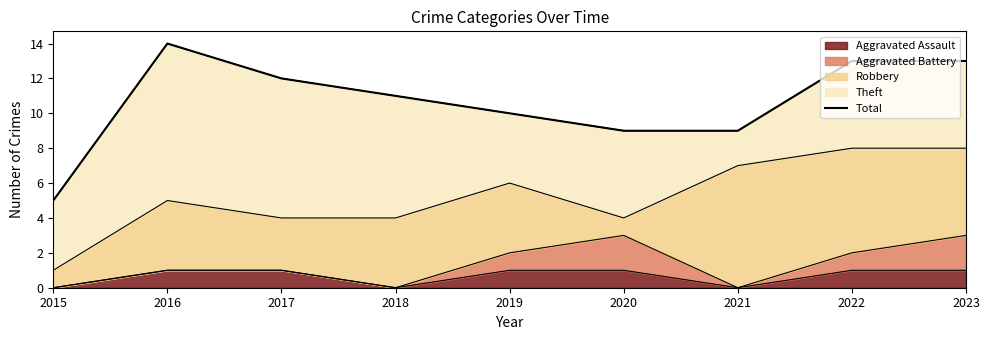

Reading left to right, list all the values displayed in this chart.

2015=5	2016=14	2017=12	2018=11	2019=10	2020=9	2021=9	2022=13	2023=13